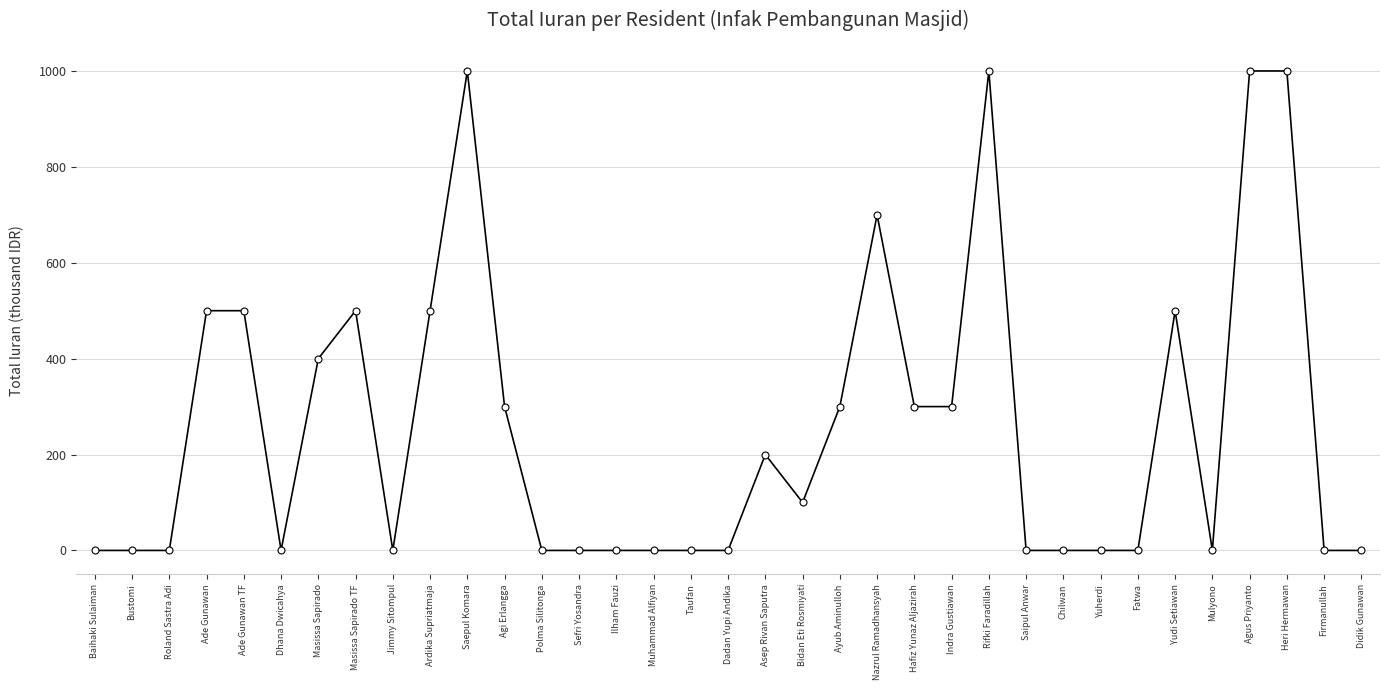

What is the label of the 1st point from the right?

Didik Gunawan